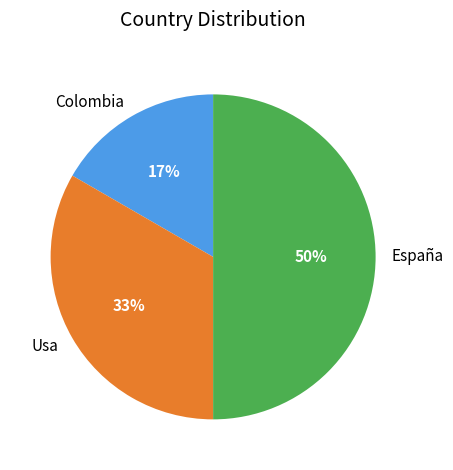

Rank the categories by value from highest to lowest.

España, Usa, Colombia